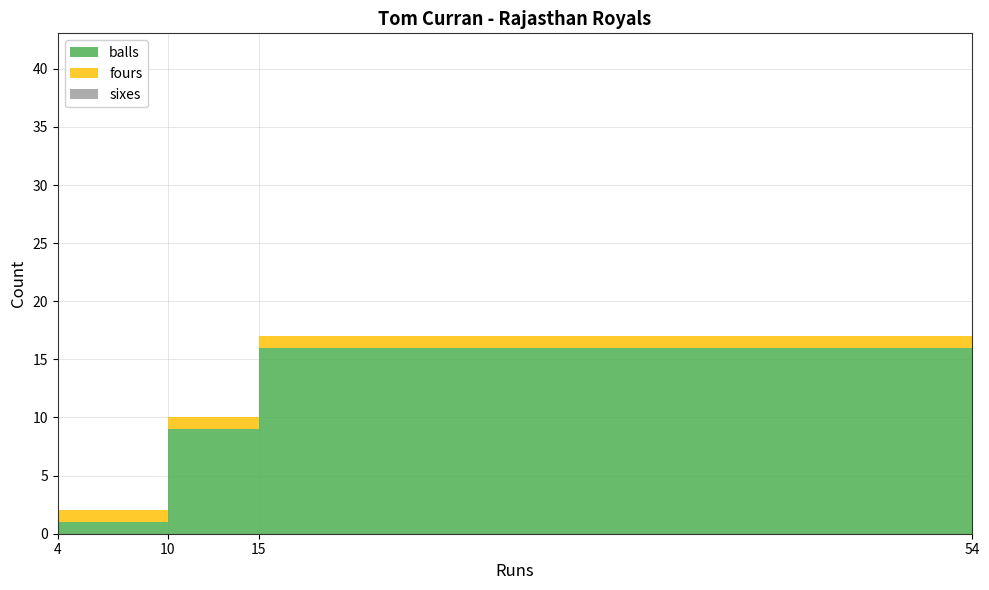

Reading left to right, extract all data points from this chart.

balls: 4=1	10=9	15=16	54=36
fours: 4=1	10=1	15=1	54=2
sixes: 4=0	10=0	15=0	54=3